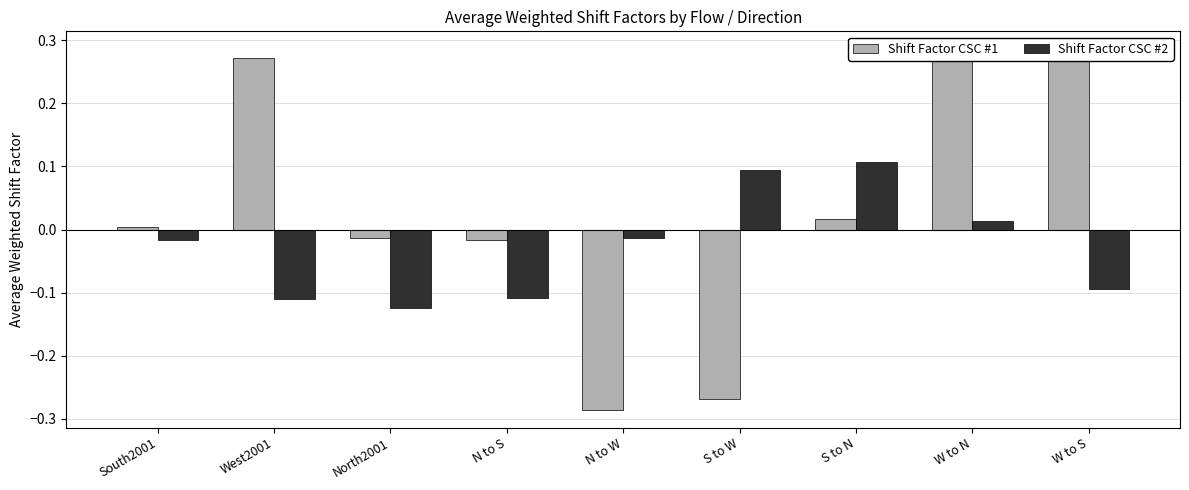

What is the maximum value for Shift Factor CSC #2?

0.1